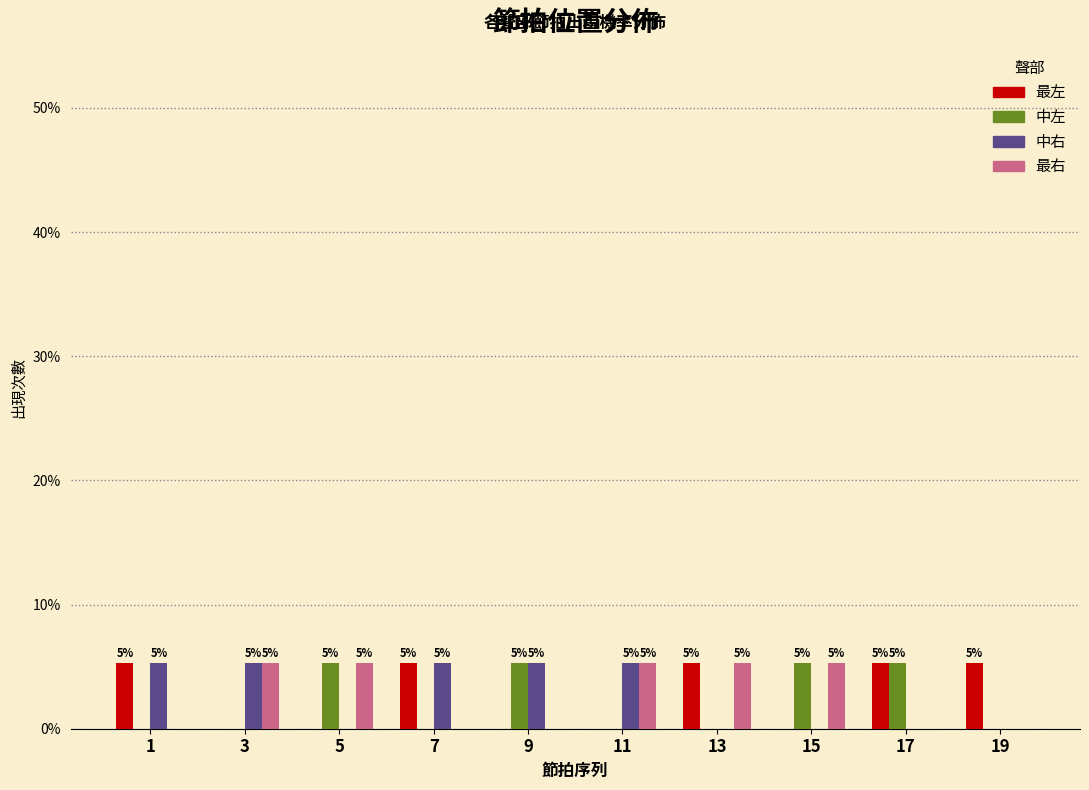

What is the sum of the 中左 values at 5 and 1?

5.3